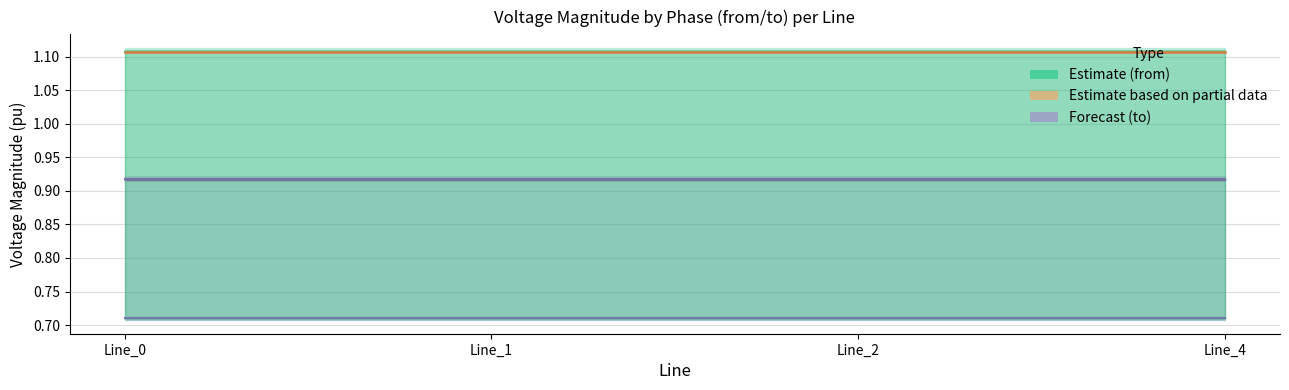

What value does the pf_vm_b_from_pu series have at Line_1?

0.7